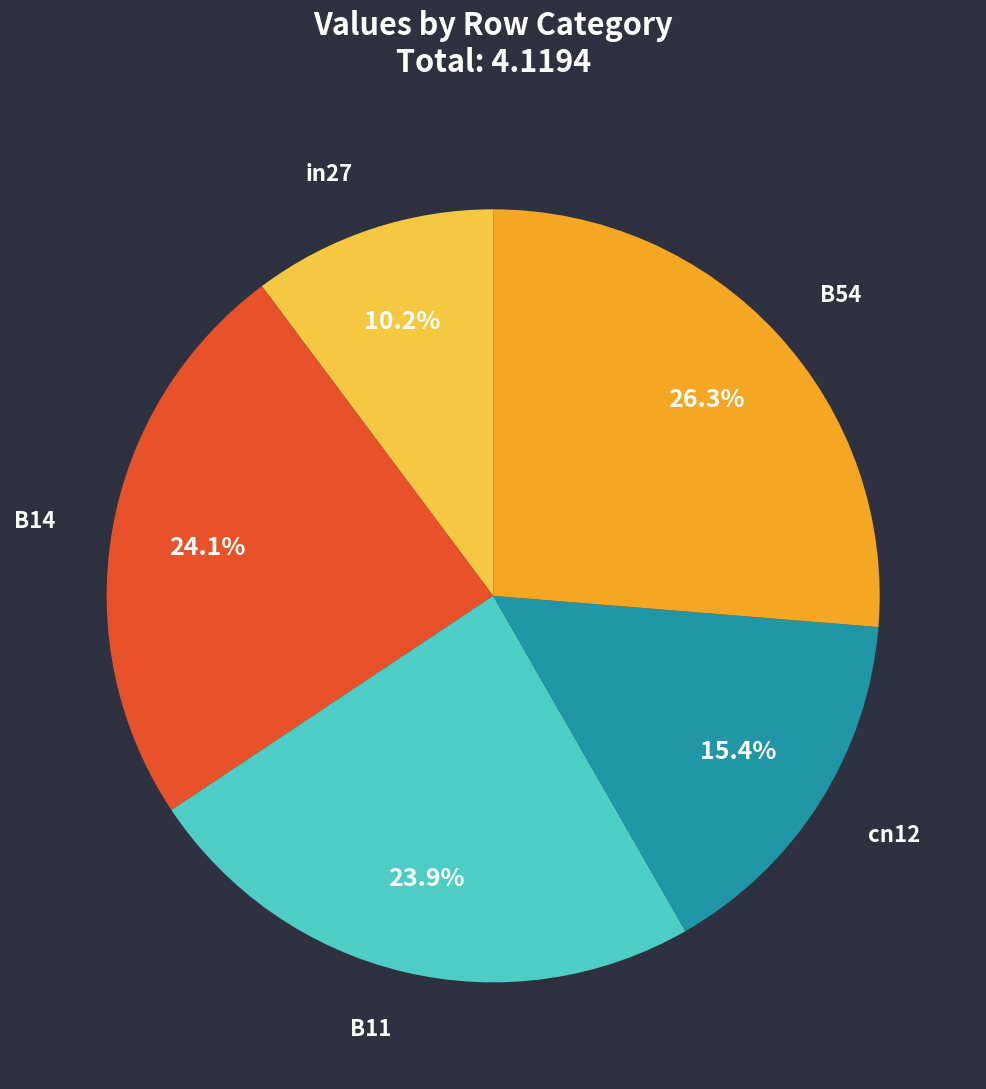

Is it true that in27 is 17% of the pie?

False